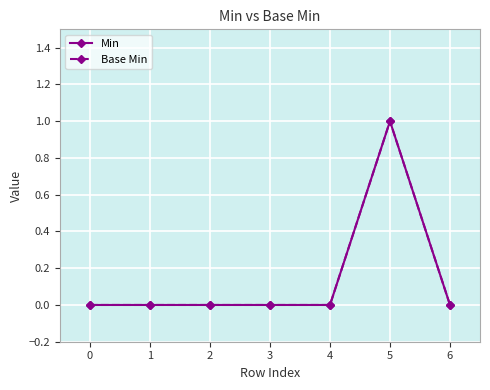

How many lines are shown in the chart?

2